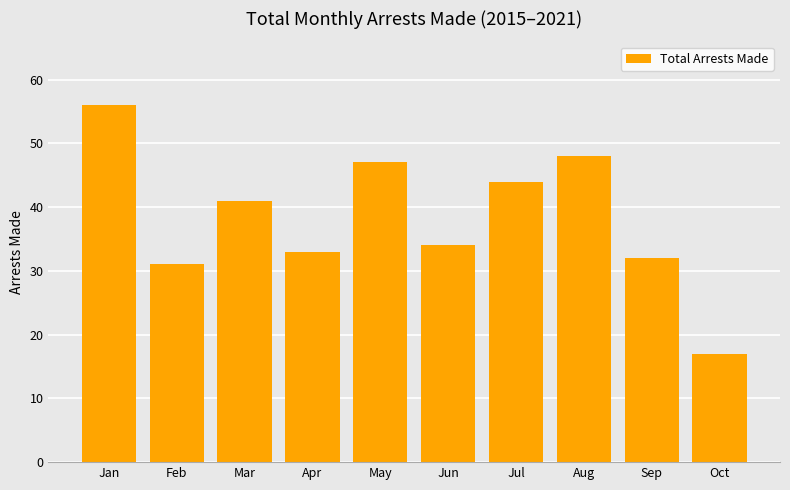

What is the greatest value displayed?

56